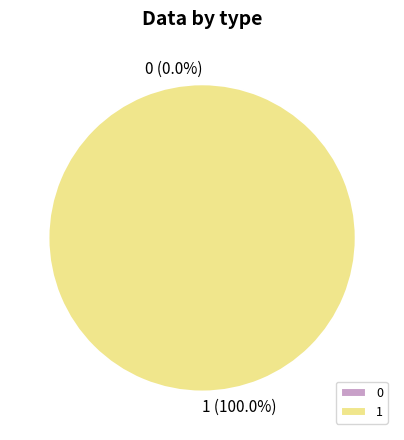

Does 0 account for over 50% of the chart?

No